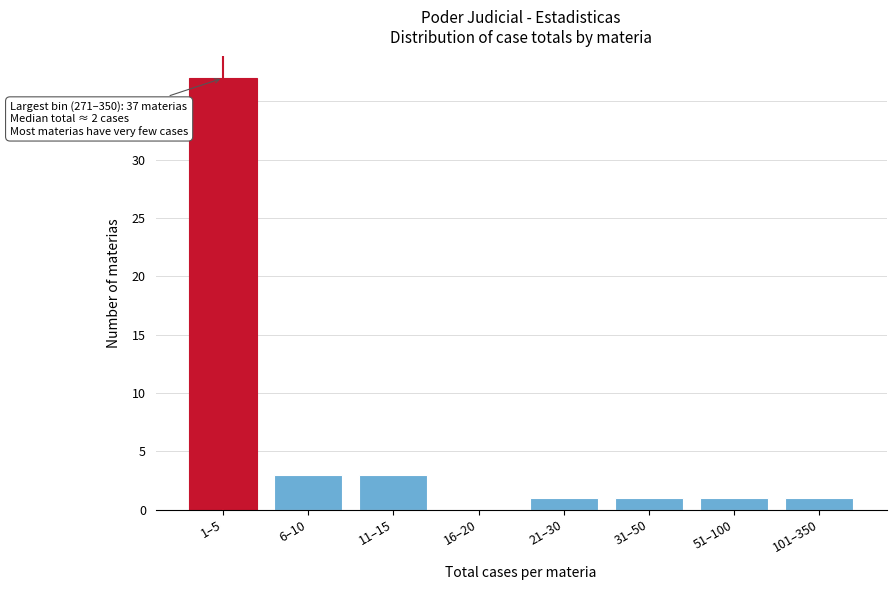

Reading left to right, what are all the values shown in this chart?

1–5=37	6–10=3	11–15=3	16–20=0	21–30=1	31–50=1	51–100=1	101–350=1